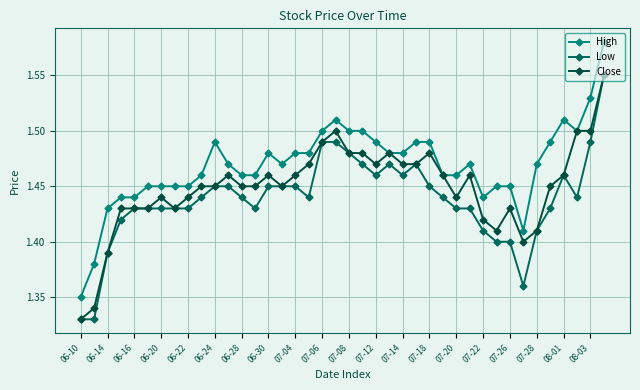

What is the average value of the Low series?

1.4